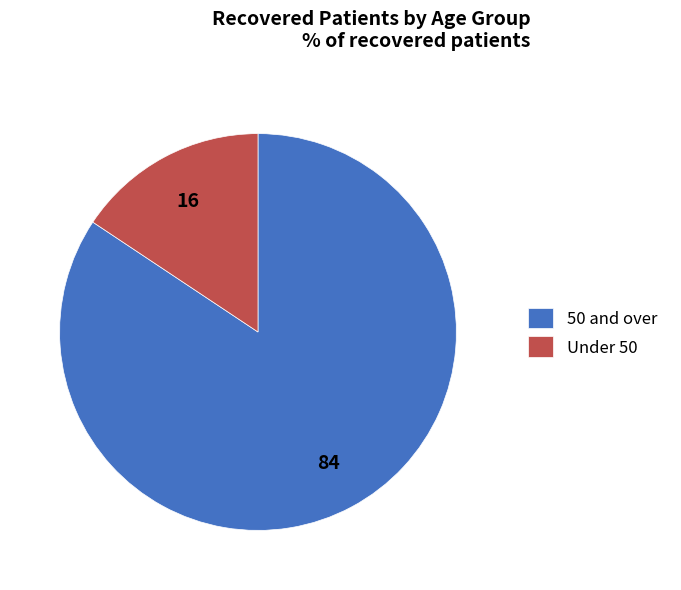

Do 50 and over and Under 50 together represent more than half of the pie?

Yes